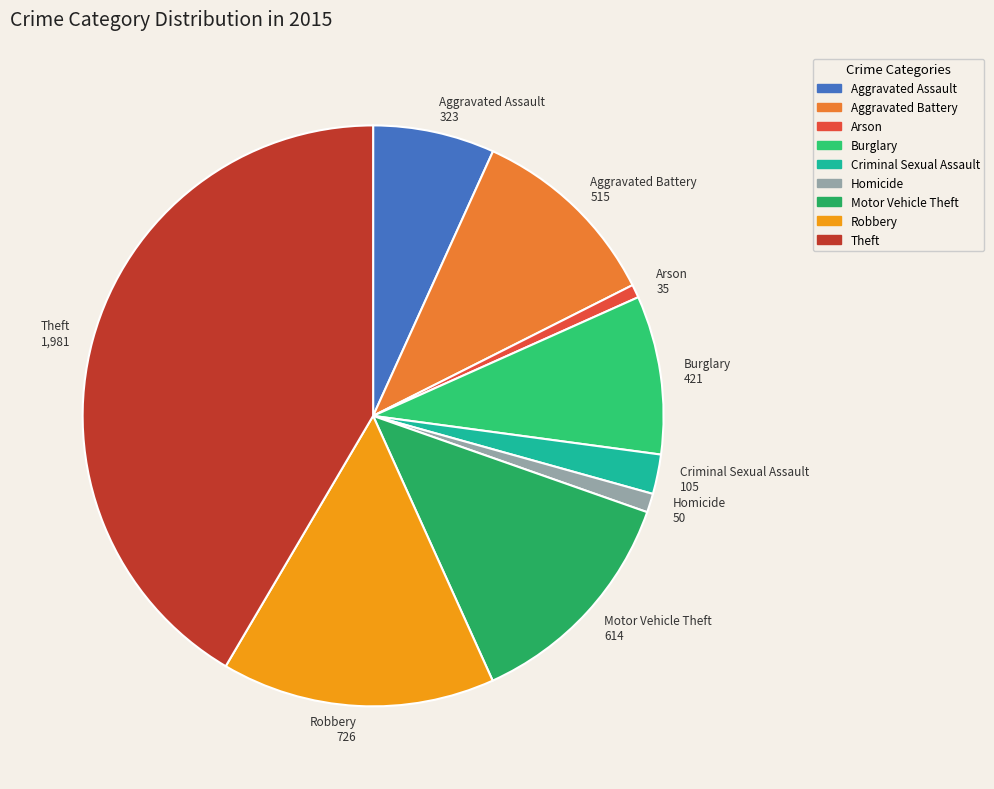

Which slice is the largest?

Theft